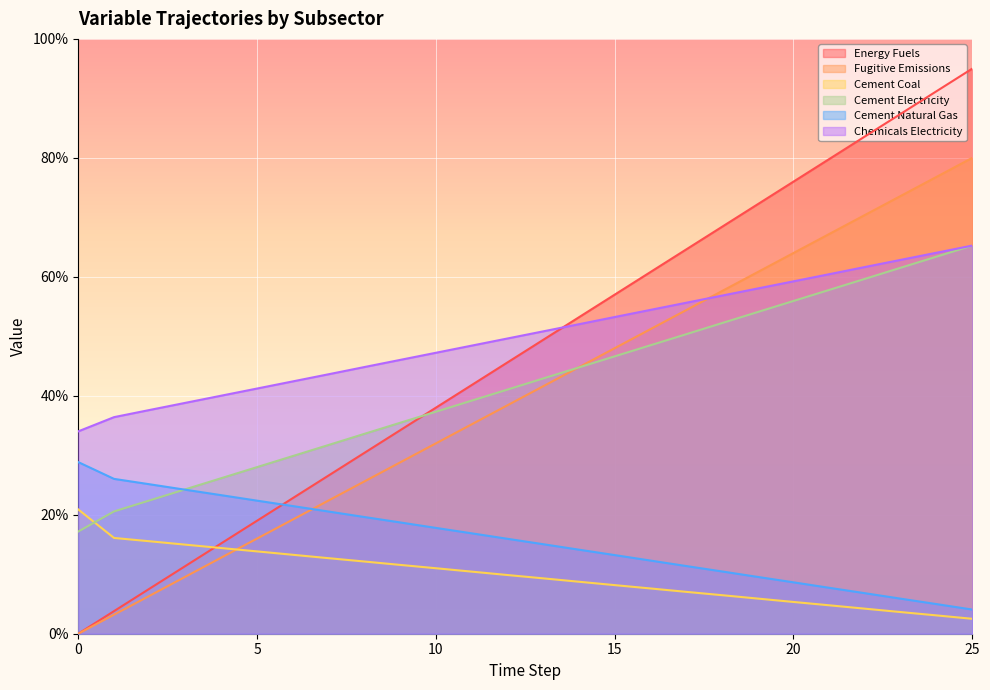

The value of Energy Fuels at 20 is 0.3. True or false?

False